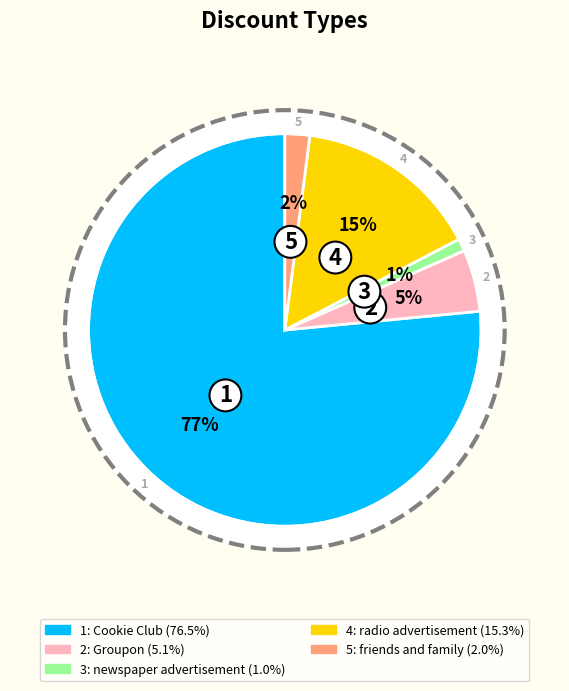

Which slice is the largest?

Cookie Club